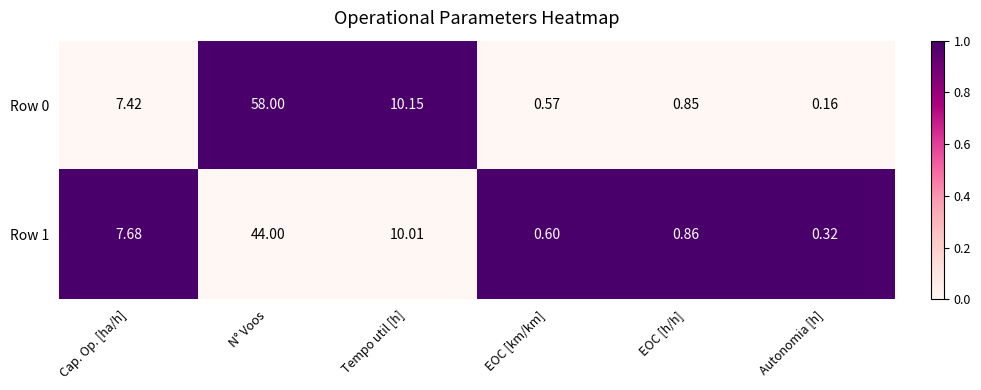

Where does the Row 1 series first go above 7?

Cap. Op. [ha/h]